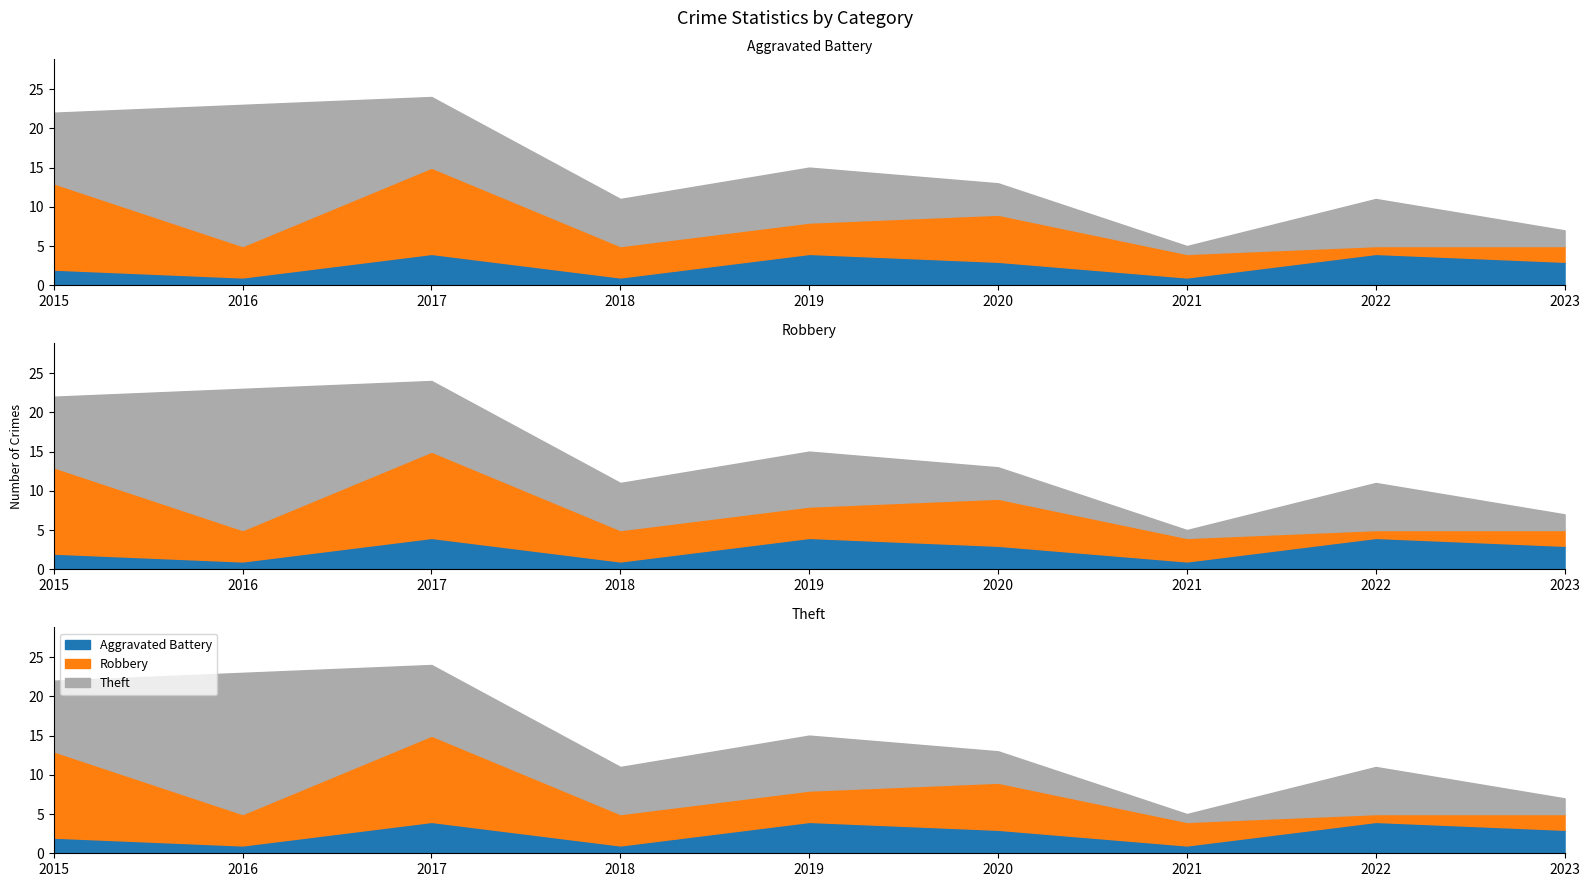

How many categories are shown in the chart?

9